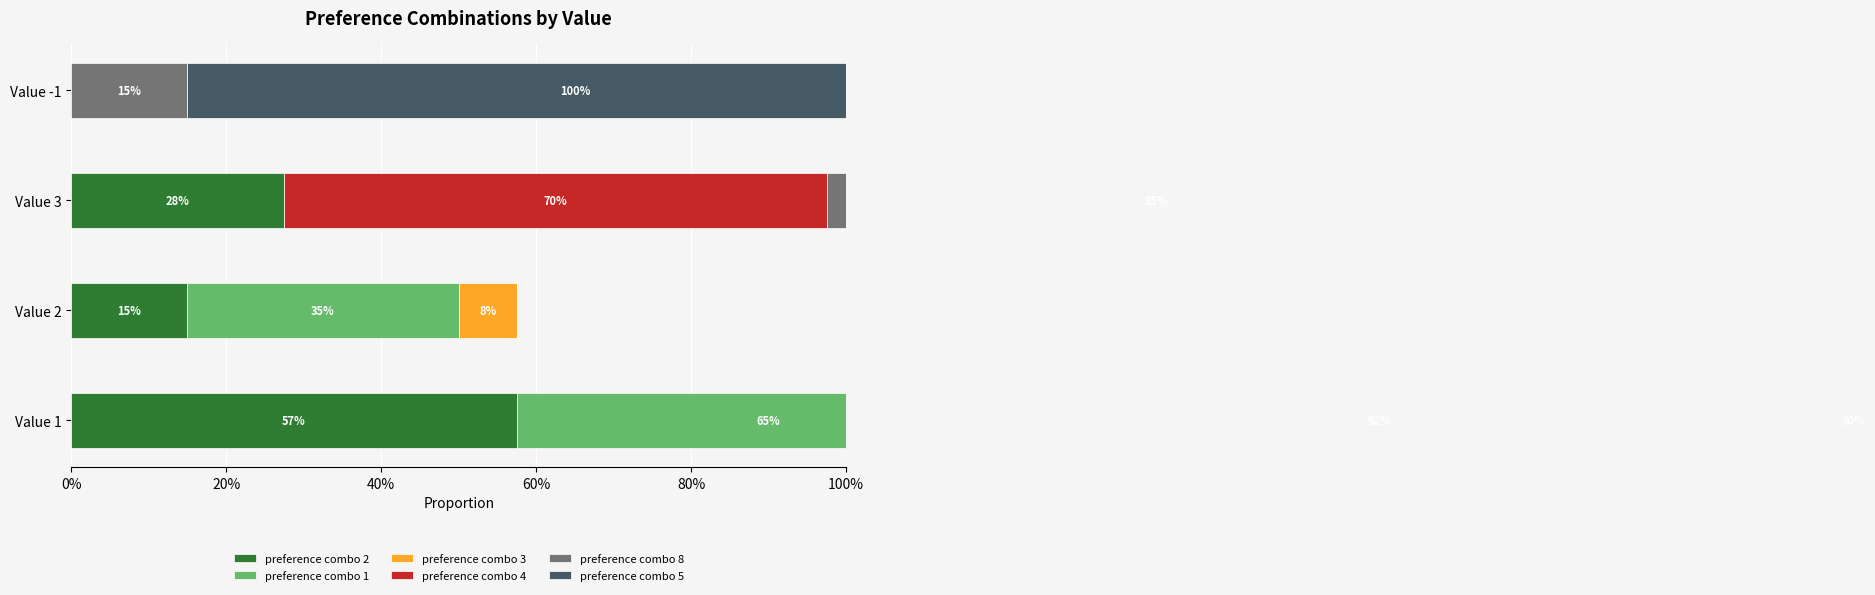

What are all the series names shown in the legend?

preference combo 2, preference combo 1, preference combo 3, preference combo 4, preference combo 8, preference combo 5